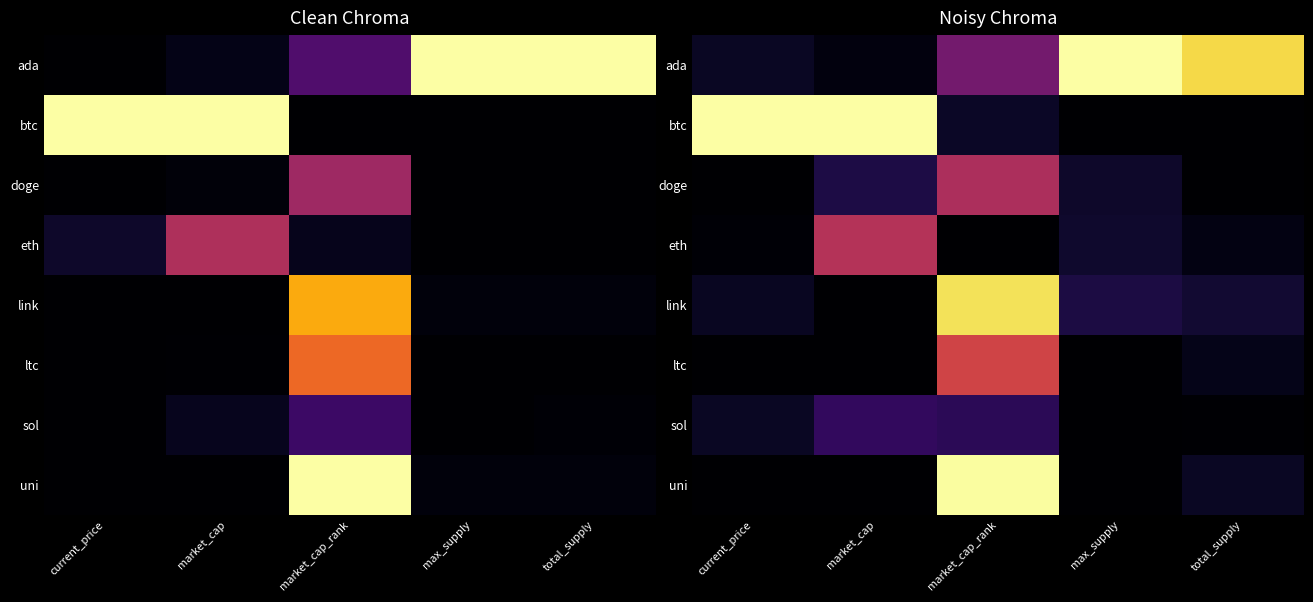

List the labels in order of ltc value, smallest first.

current_price, market_cap, max_supply, total_supply, market_cap_rank